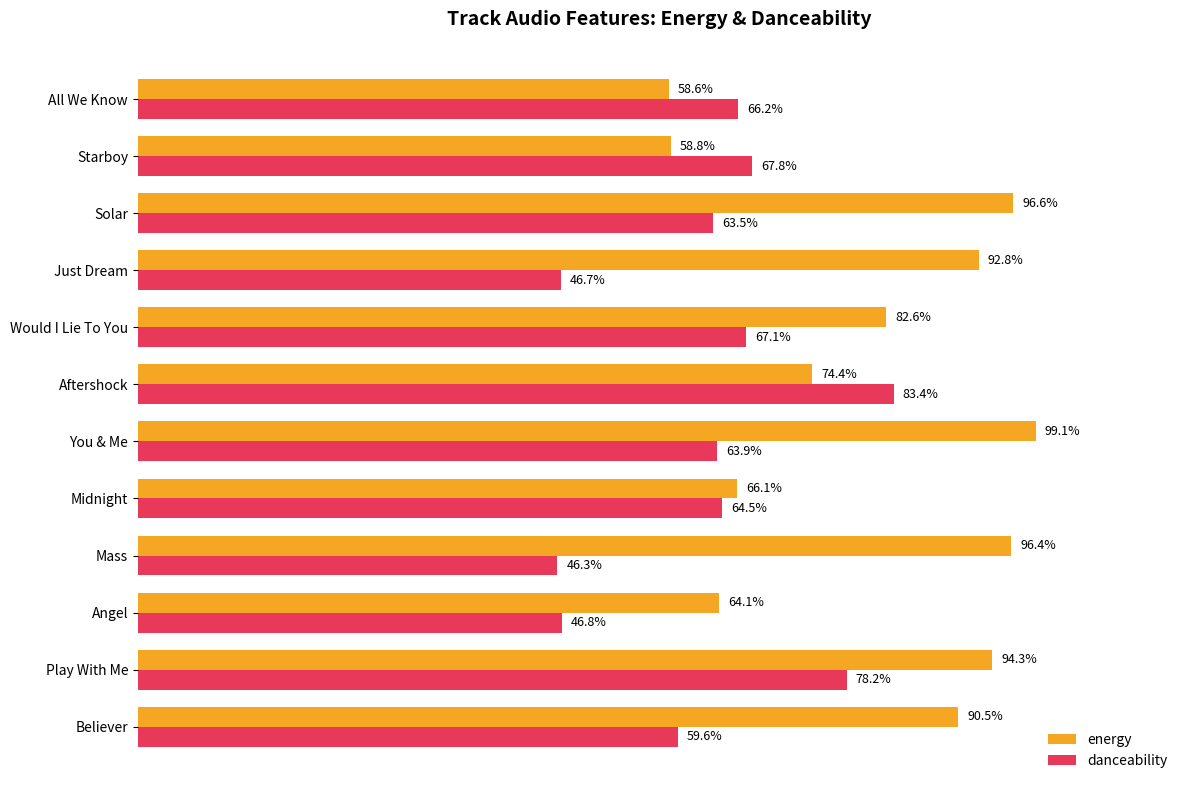

What are all the series names shown in the legend?

energy, danceability